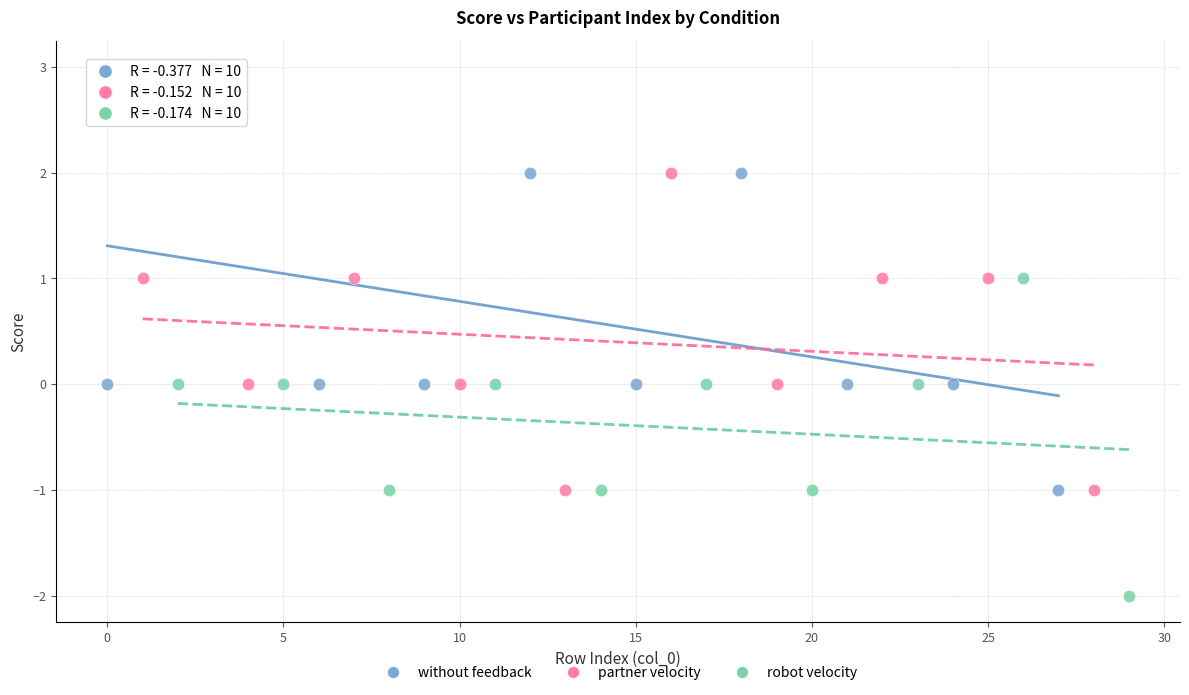

What are all the series names shown in the legend?

without feedback, partner velocity, robot velocity